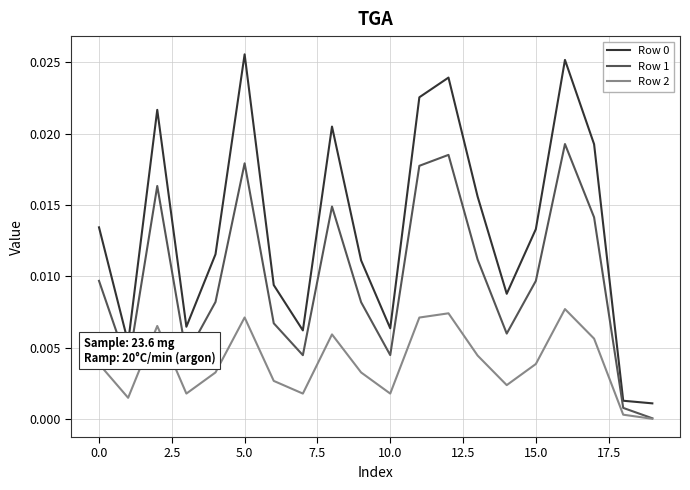

True or false: Row 2 and Row 0 cross at least once.

False